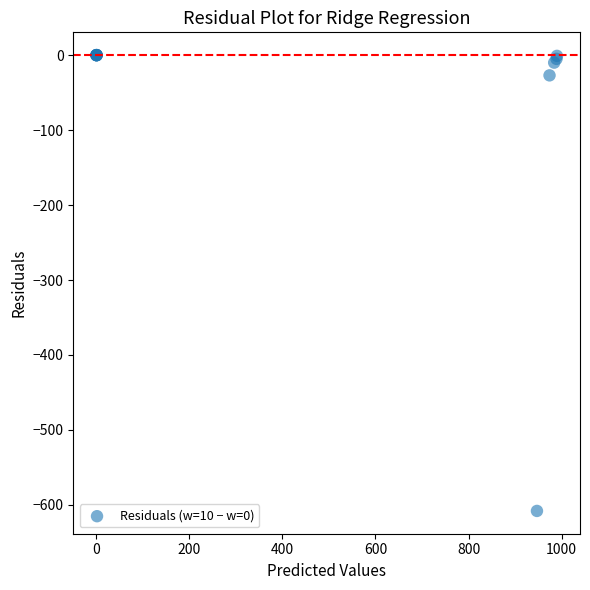

What Y value in the scatter plot is closest to -303?

-27.0